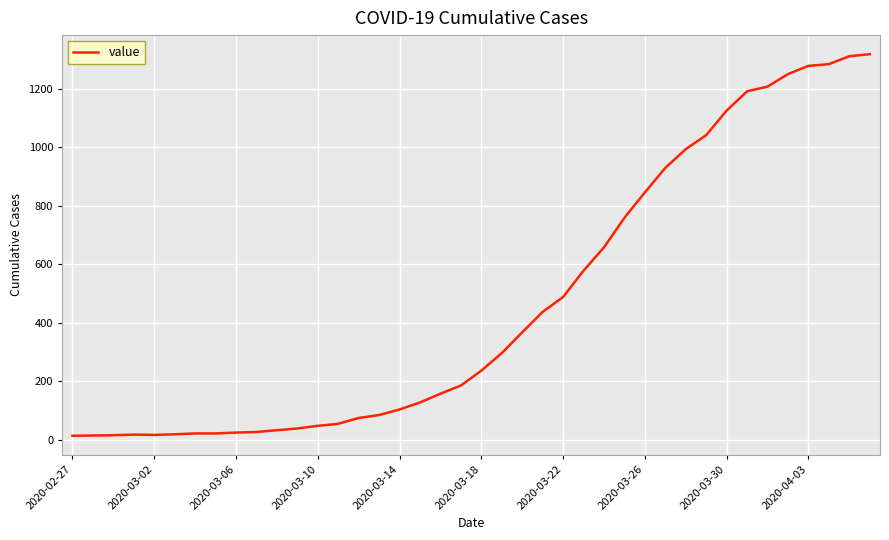

What is the maximum value shown in the chart?

1319